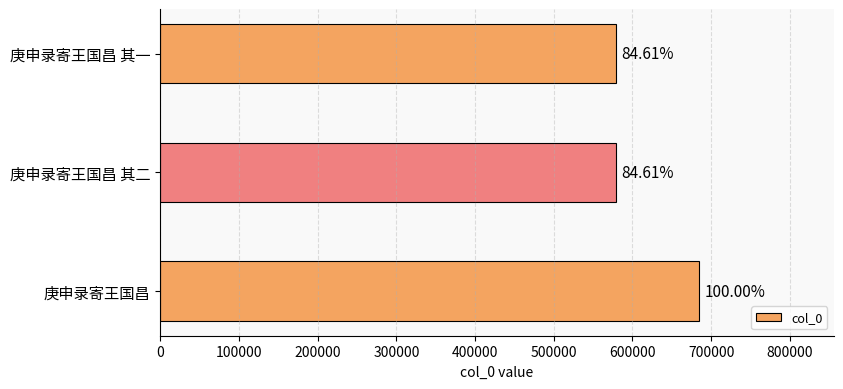

What is the sum of all values?

1843078